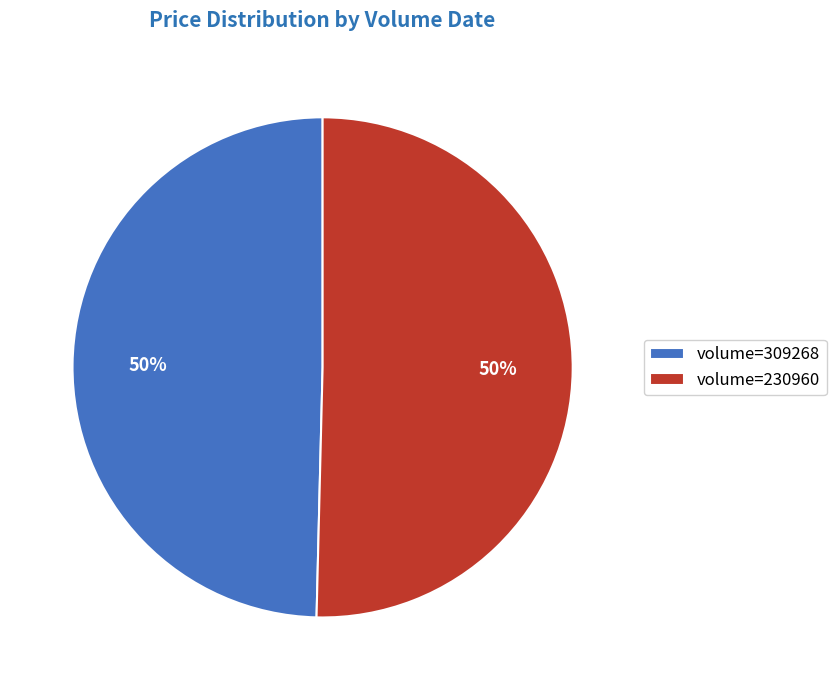

True or false: volume=309268 accounts for 50% of the total.

True